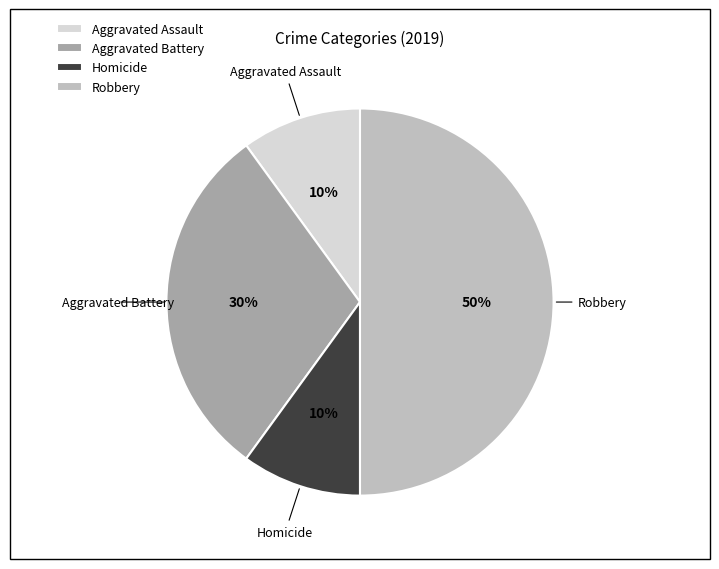

How many segments does this pie chart have?

4